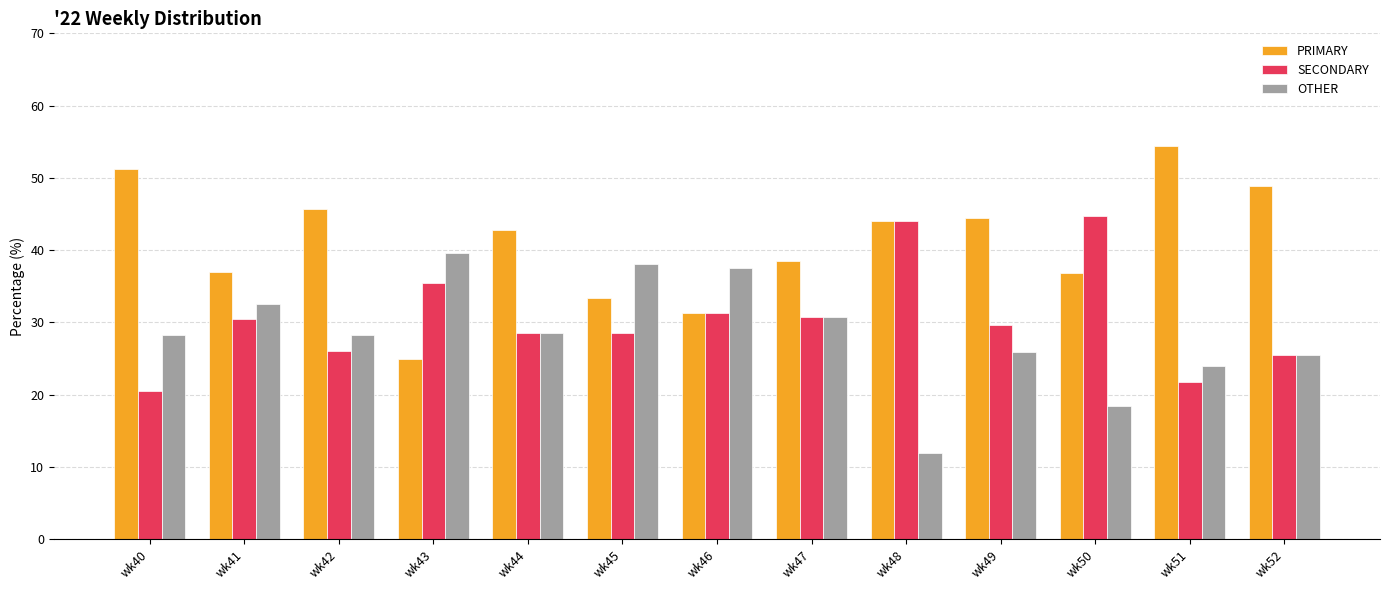

What is the sum of the OTHER values at wk48 and wk43?

51.6